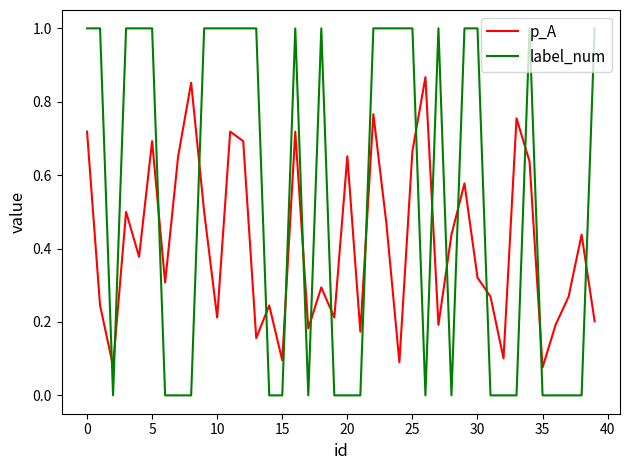

What is the difference between the maximum and minimum values in the label_num series?

1.0